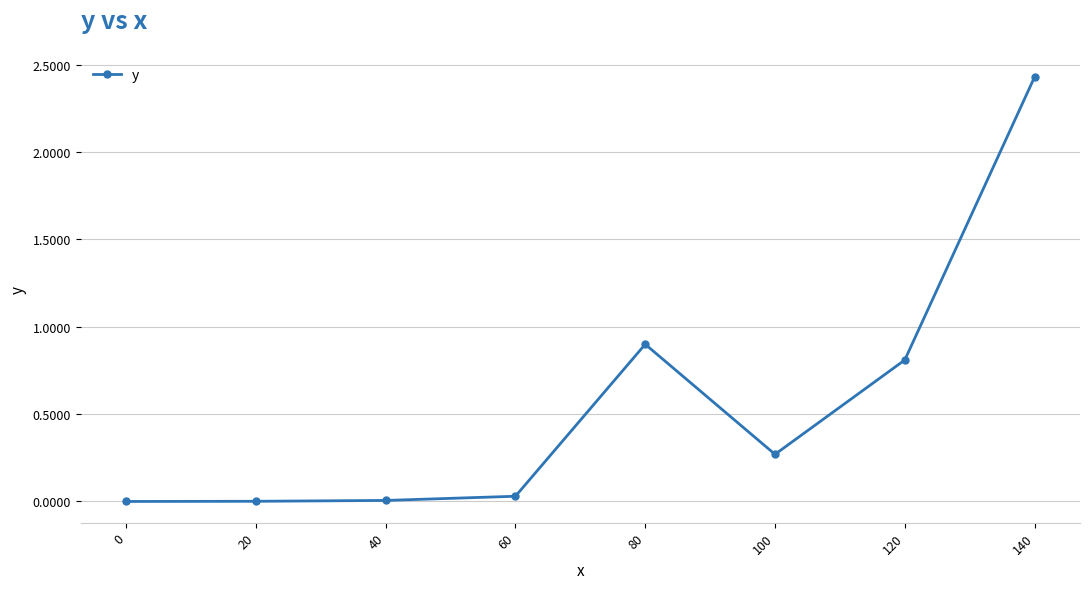

Where is the data nearest to the value 1?

80